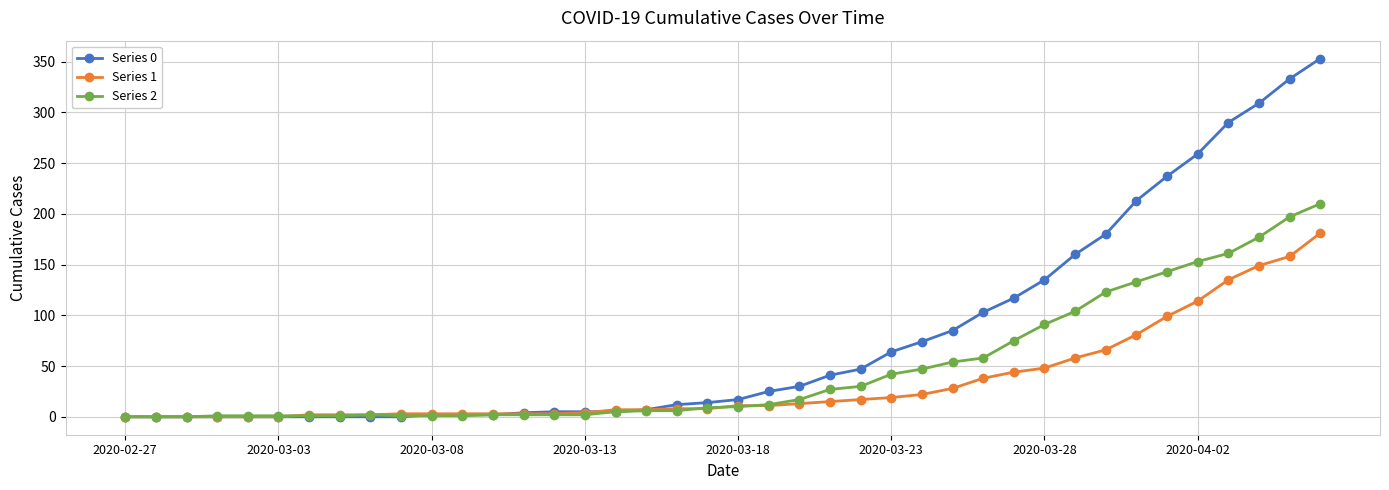

How many categories are shown in the chart?

40